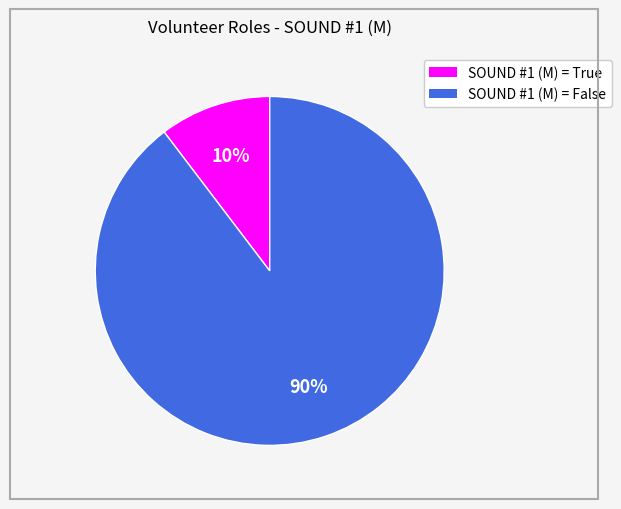

Count the number of slices in the pie.

2